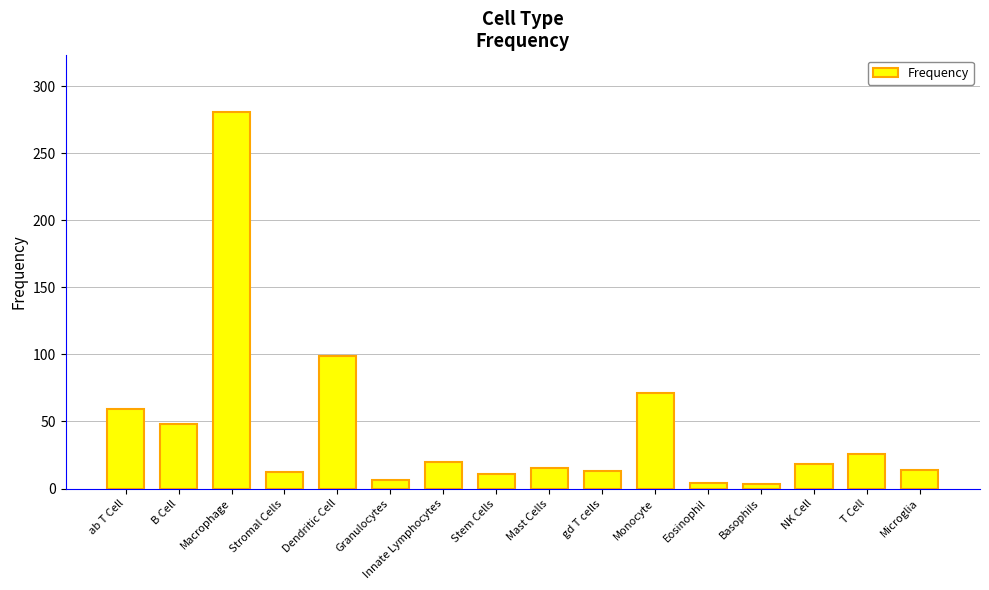

What is the difference between the maximum and minimum values?

278